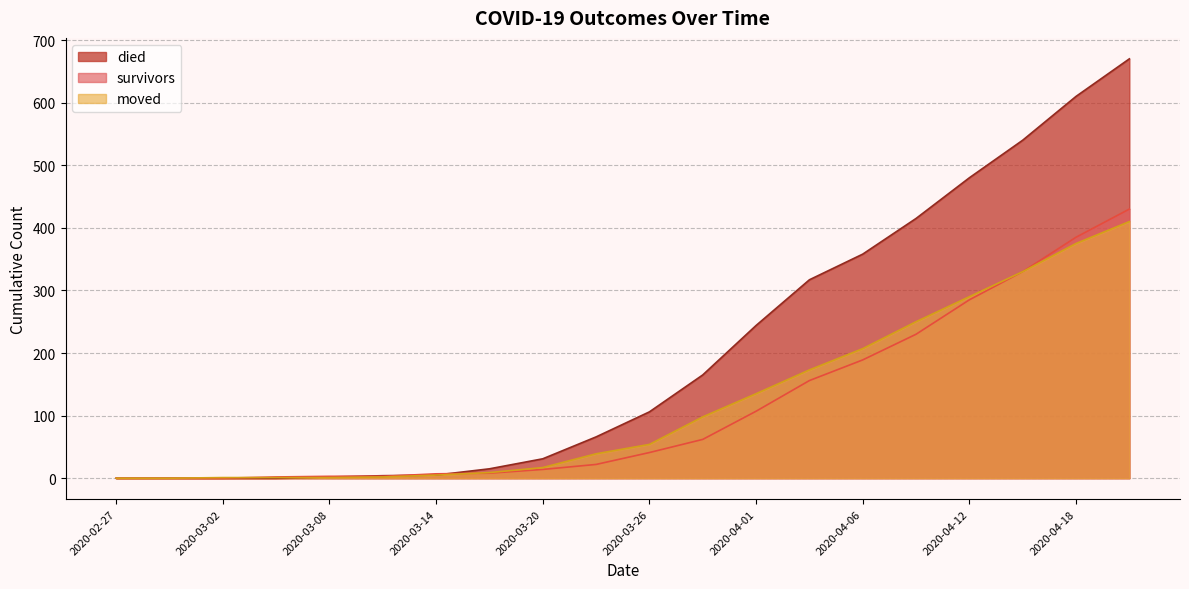

At which label does survivors reach its minimum?

2020-02-27